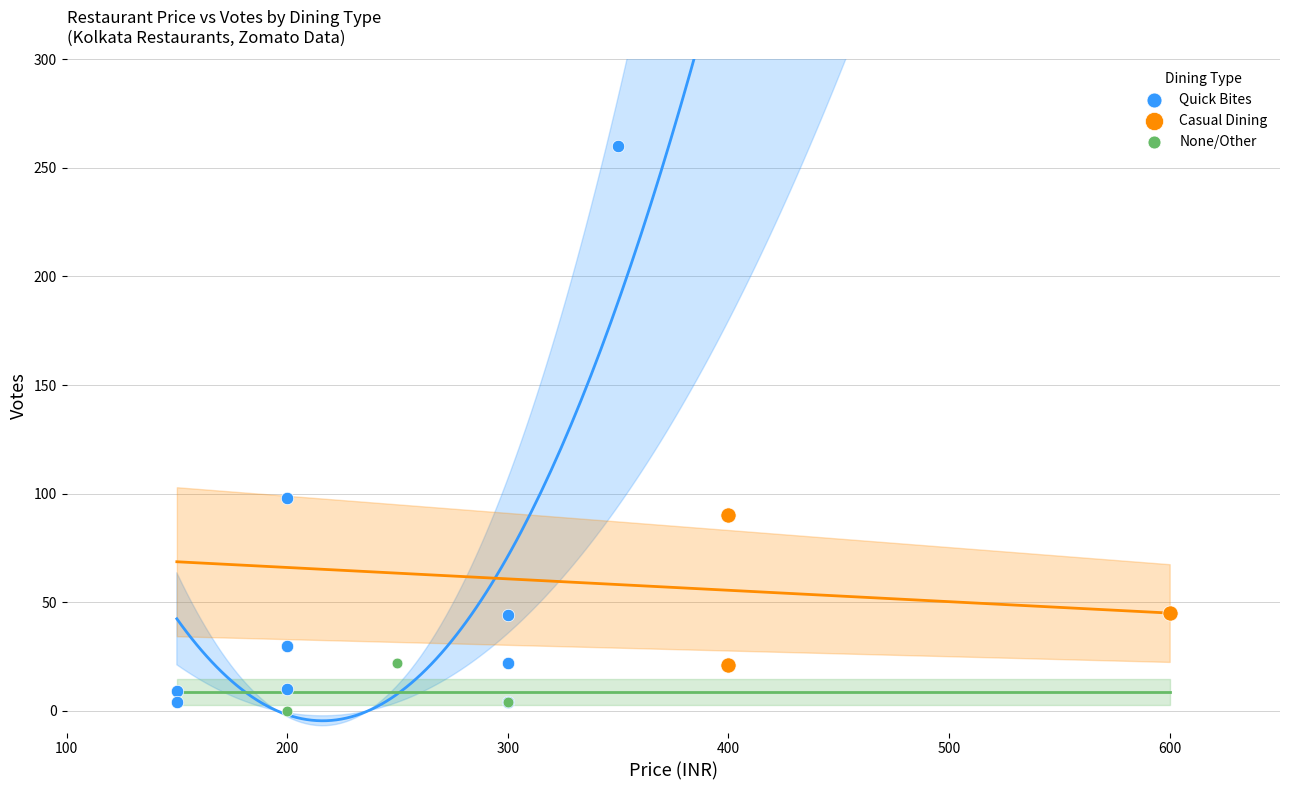

Which series reaches the maximum Y coordinate?

Quick Bites